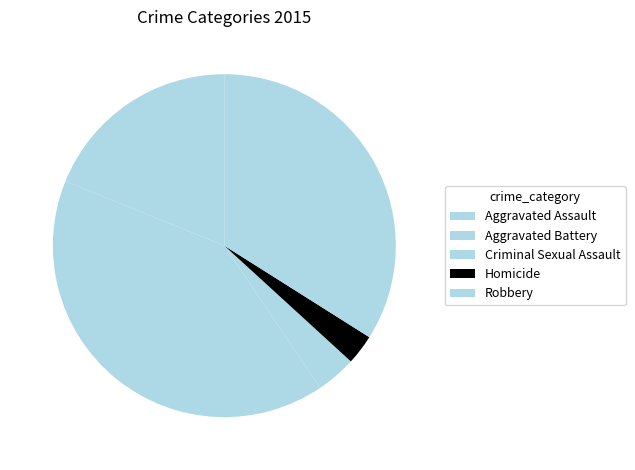

How many slices are in this pie chart?

5